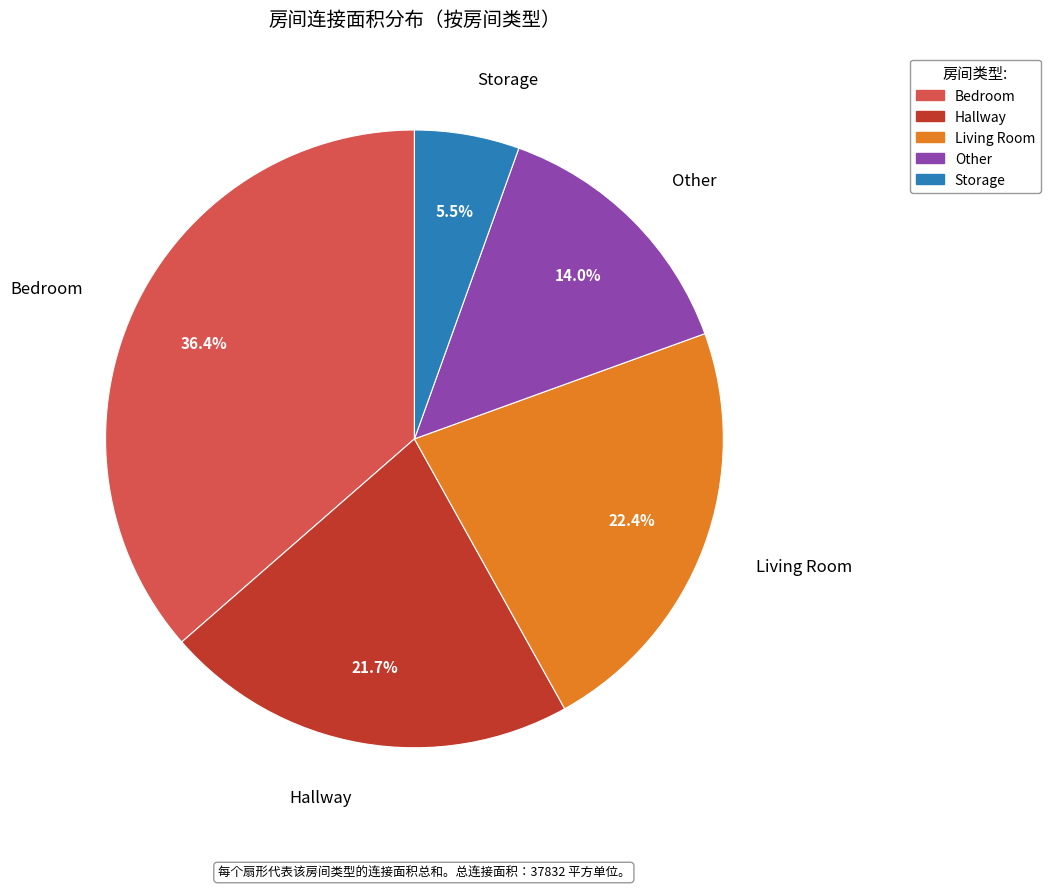

Does any single category account for the majority?

No